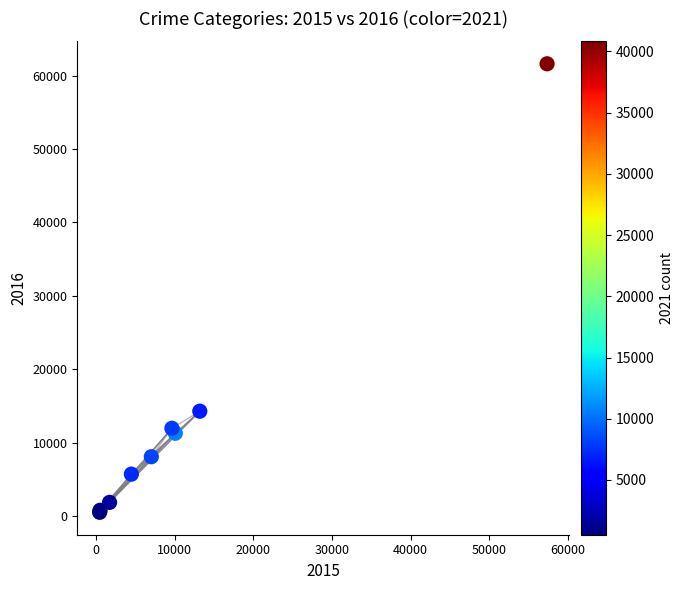

What Y value in the scatter plot is closest to 31069?

14289